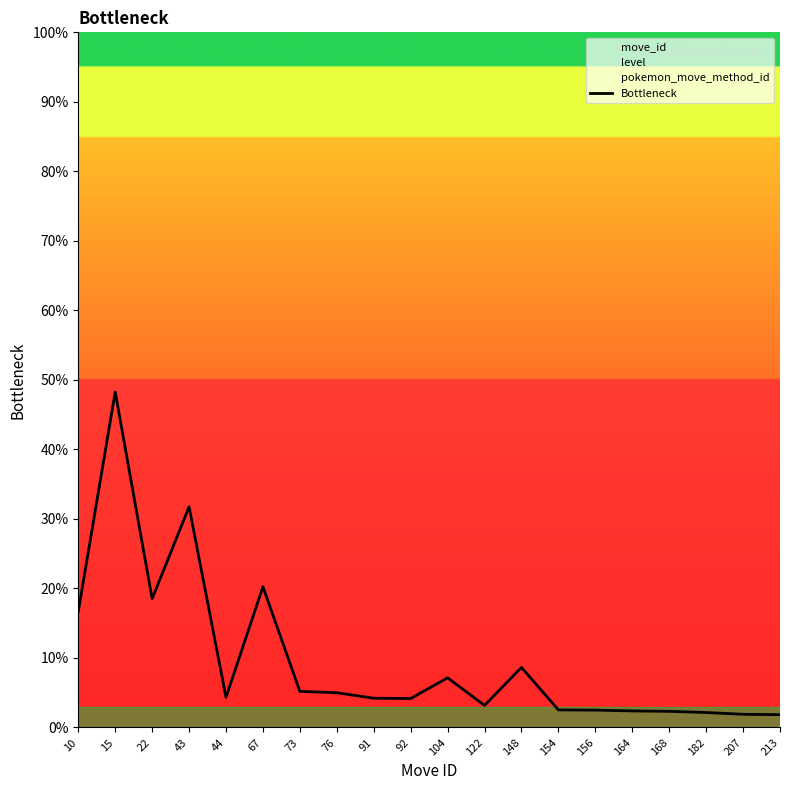

Where is the first local minimum?

22